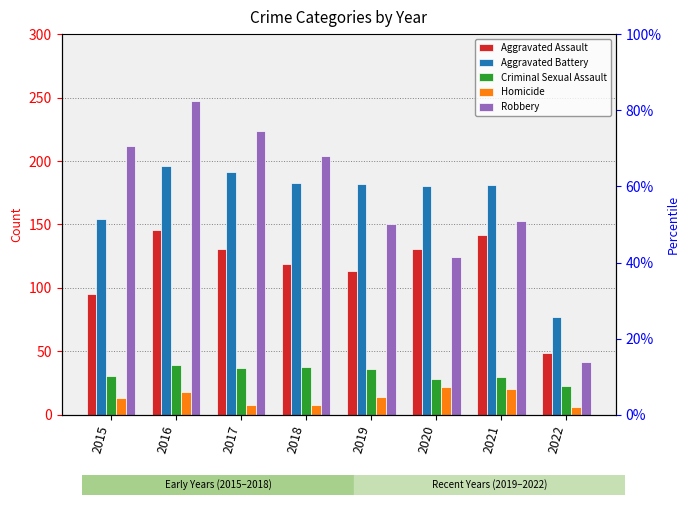

Does the chart contain any negative values?

No